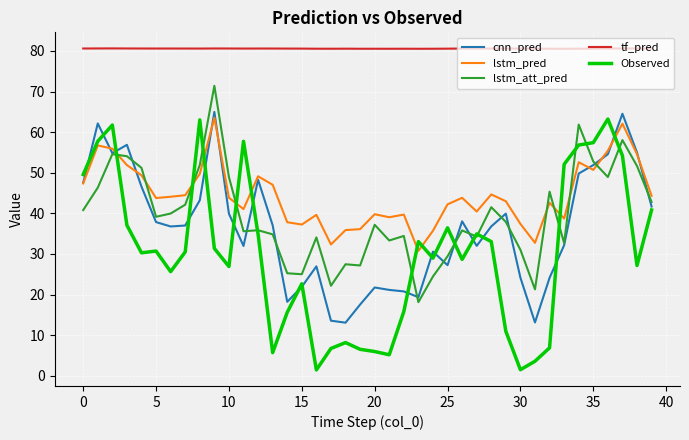

True or false: lstm_pred and tf_pred intersect in this chart.

False